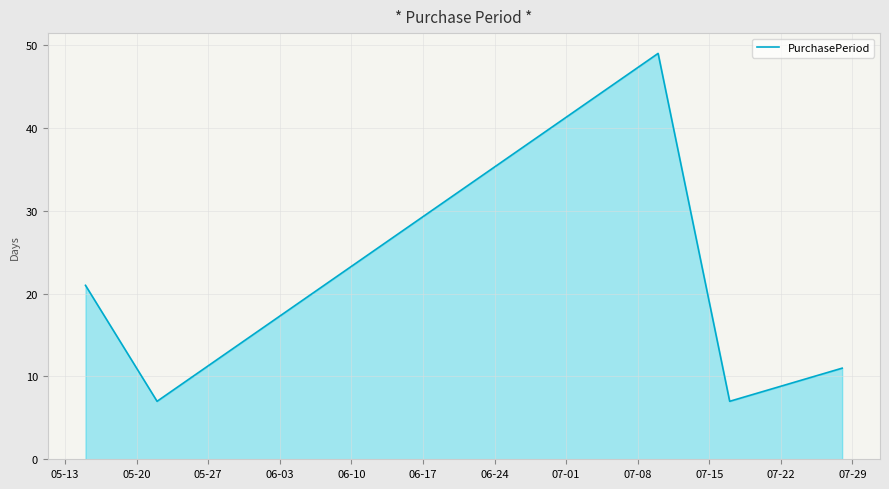

True or false: there are more than 2 points higher than both neighbors.

False